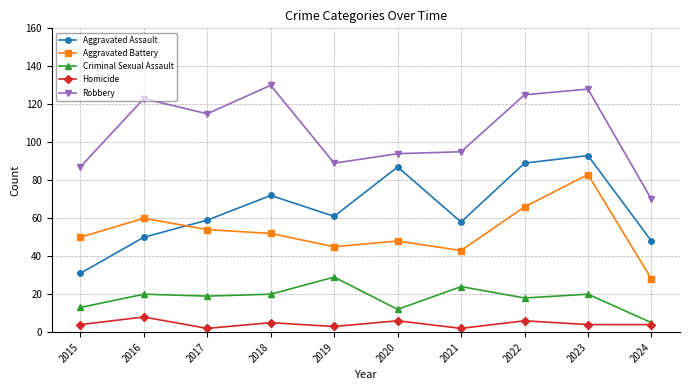

What is the total value across all series at 2016?

261